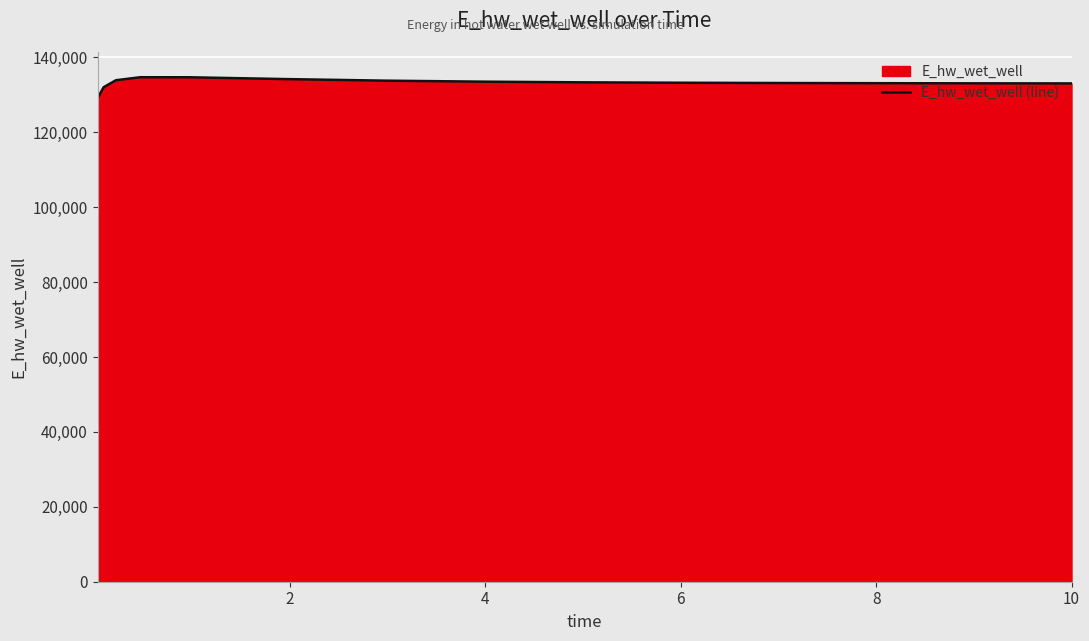

What is the value of the 15th point from the left?

133032.8